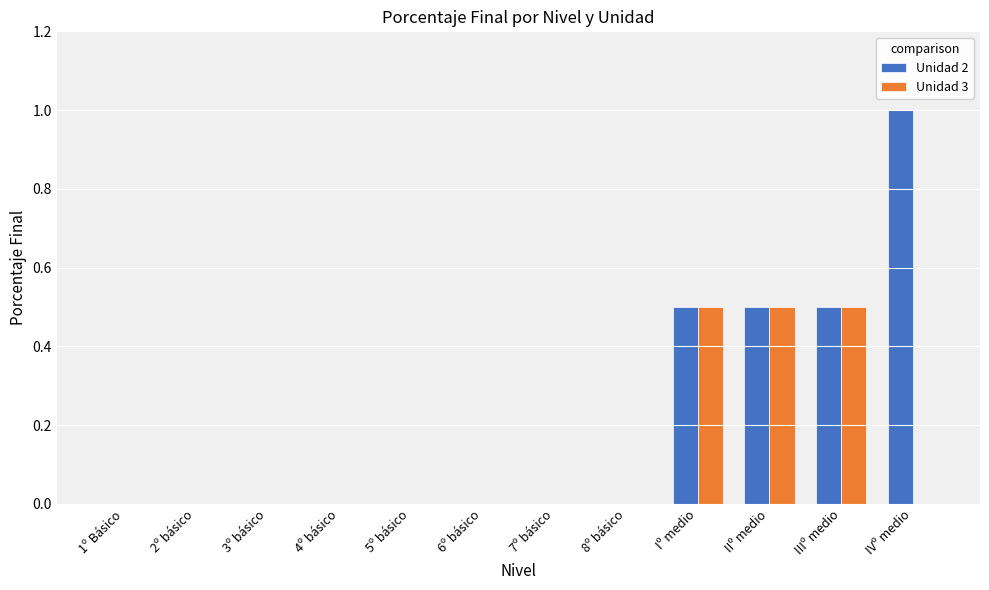

At which category does the chart reach its peak across all series?

IVº medio